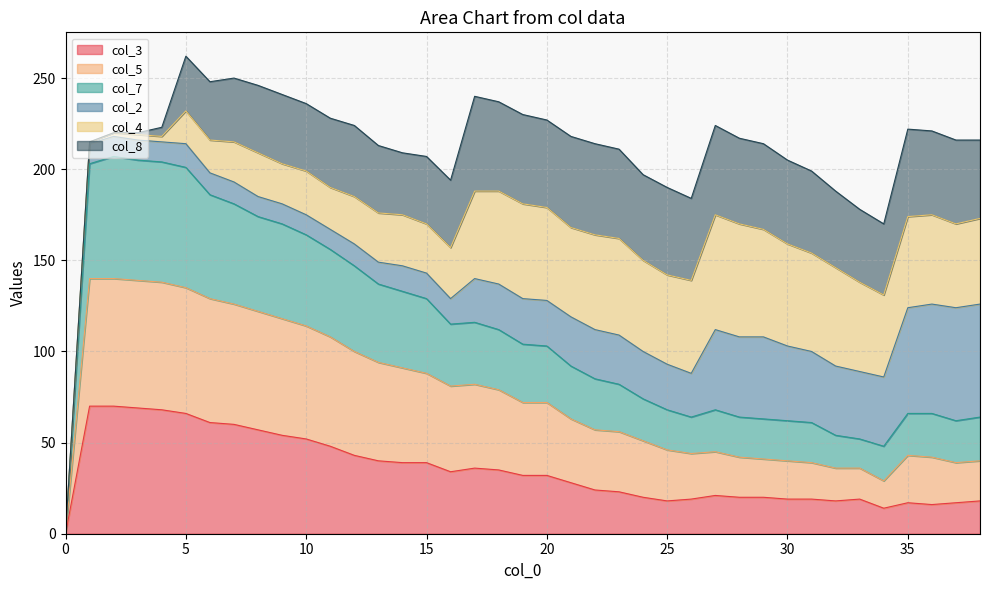

True or false: col_3 and col_5 intersect in this chart.

False